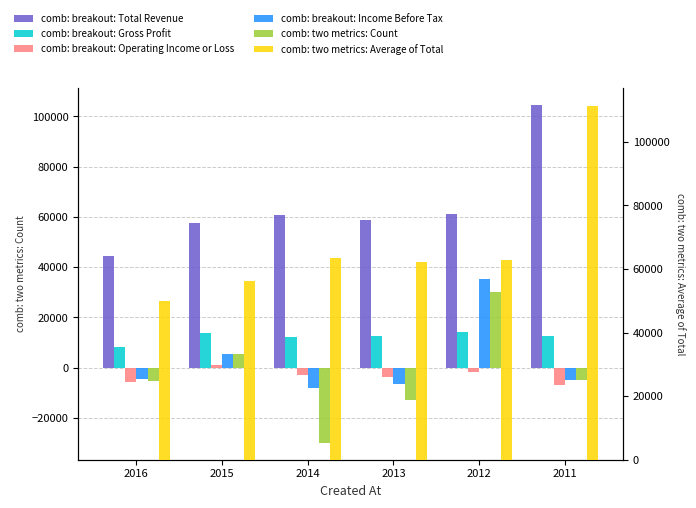

Are the bars grouped side by side (vs. stacked)?

Yes